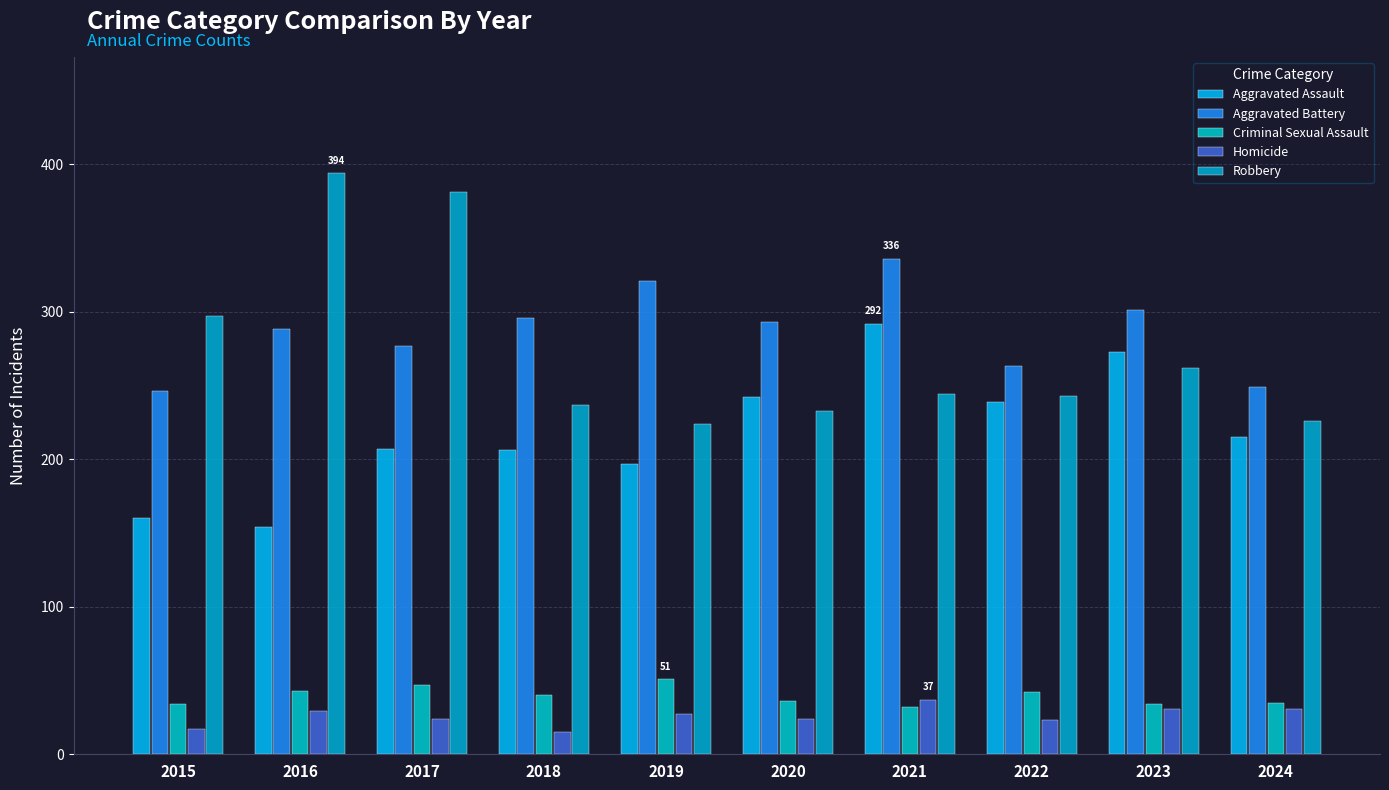

At which label is Criminal Sexual Assault closest to 41?

2018